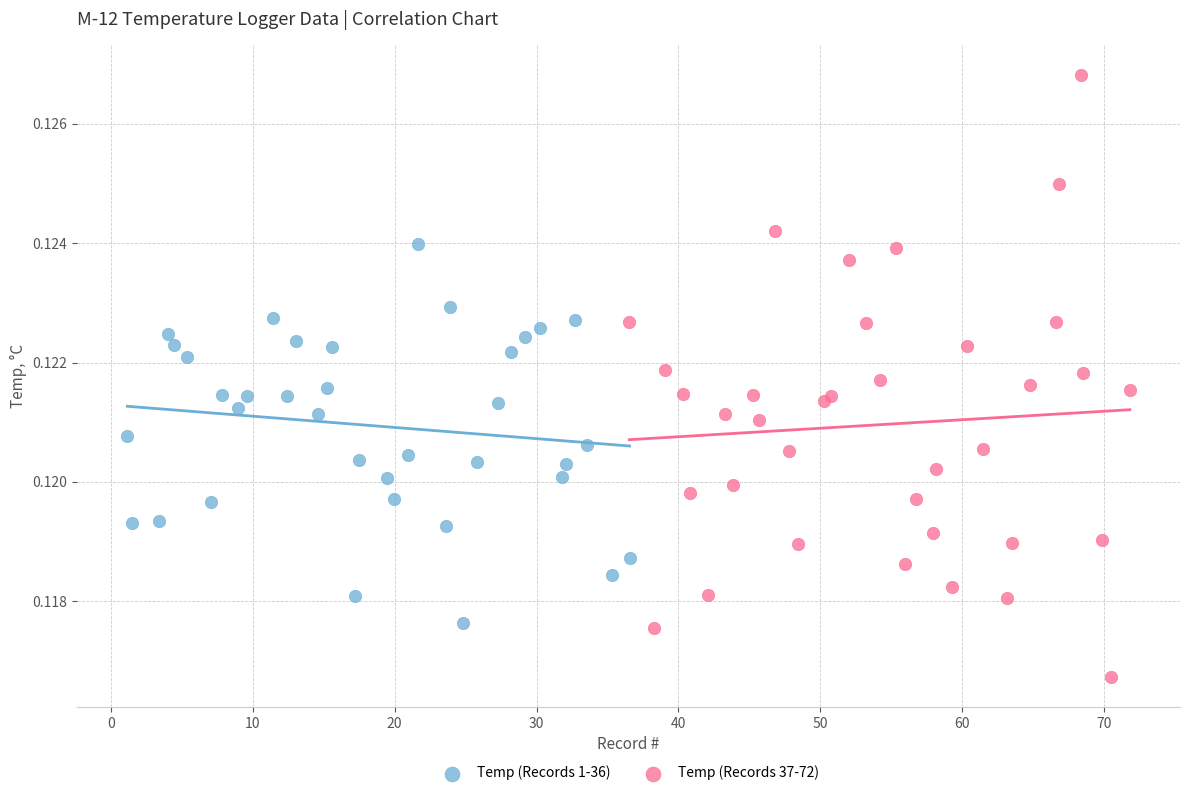

Which series reaches the maximum Y coordinate?

Temp (Records 37-72)